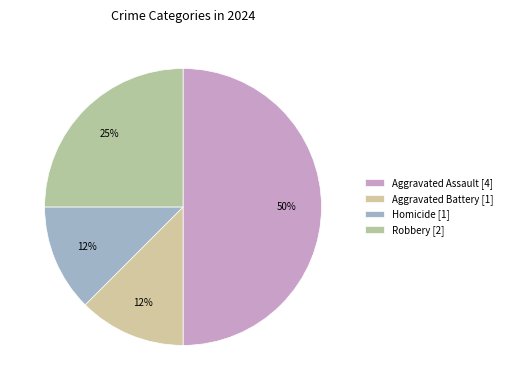

How many segments does this pie chart have?

4